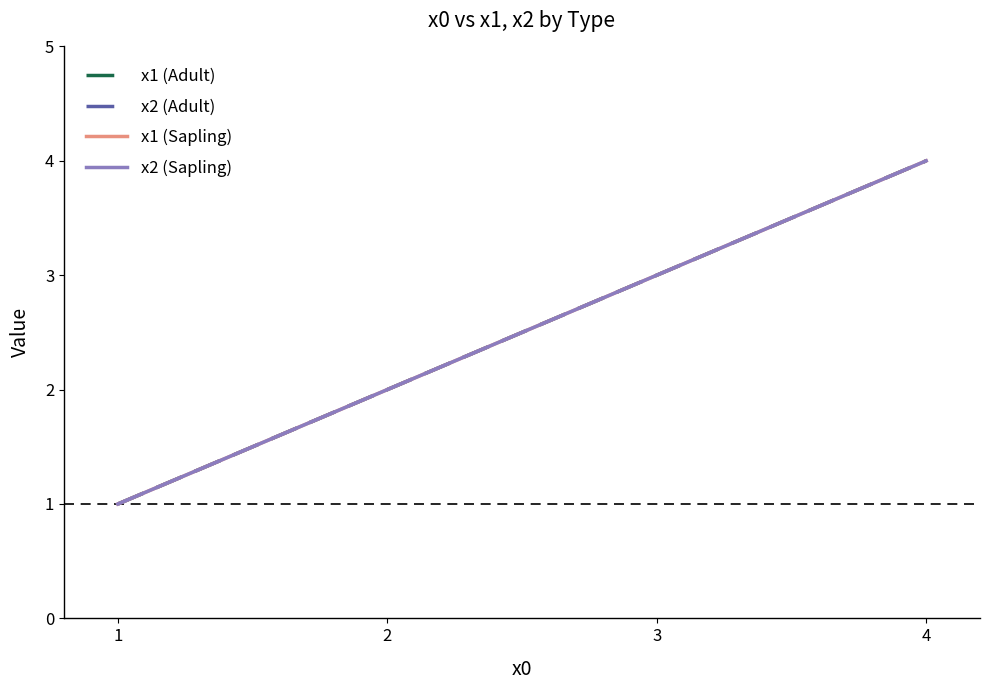

Is it true that x1 (Adult) equals 3 at 3?

True